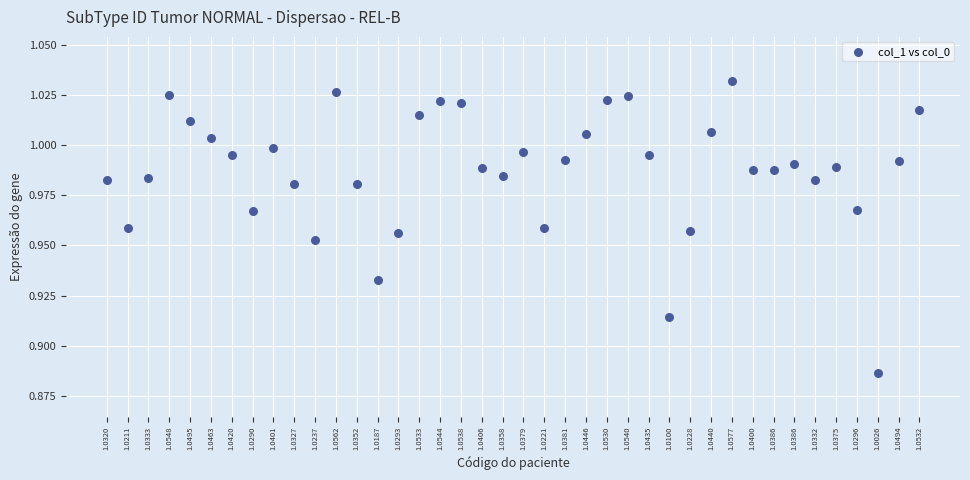

How many points are shown in the scatter plot?

40